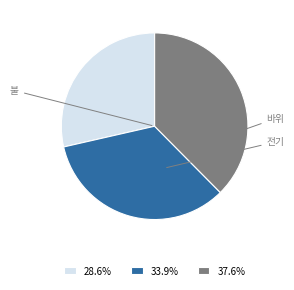

Is there any slice that represents more than half of the pie?

No